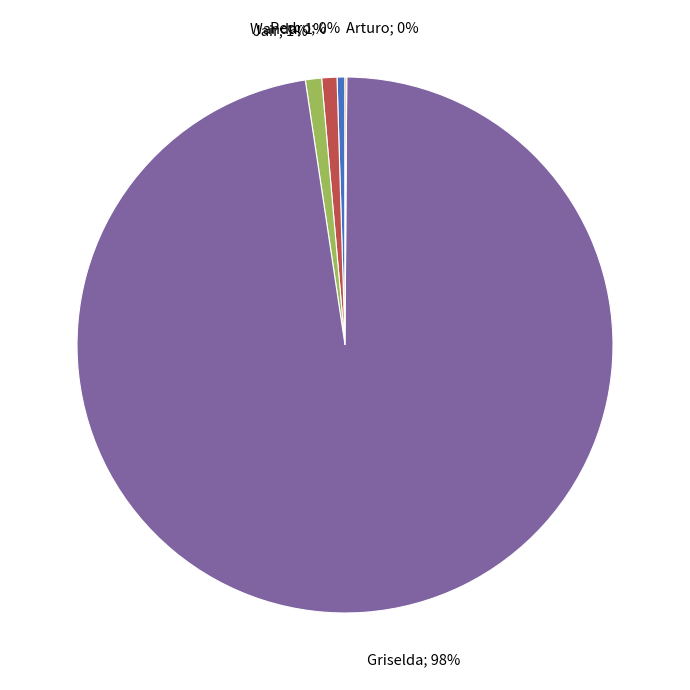

Which category accounts for the majority?

Griselda